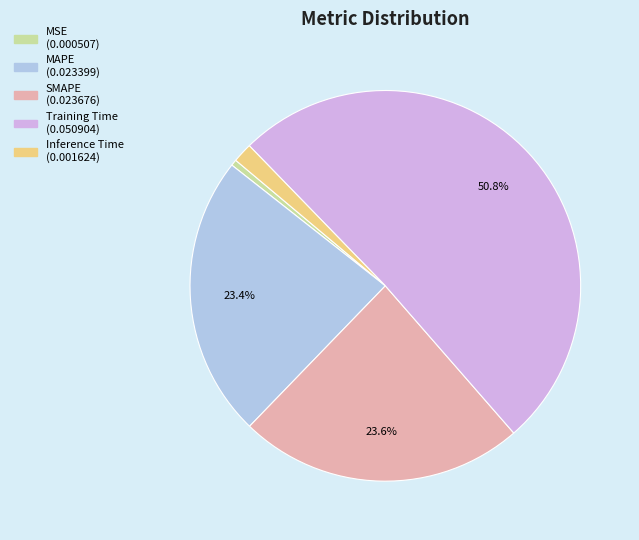

Between SMAPE and Training Time, which is larger?

Training Time